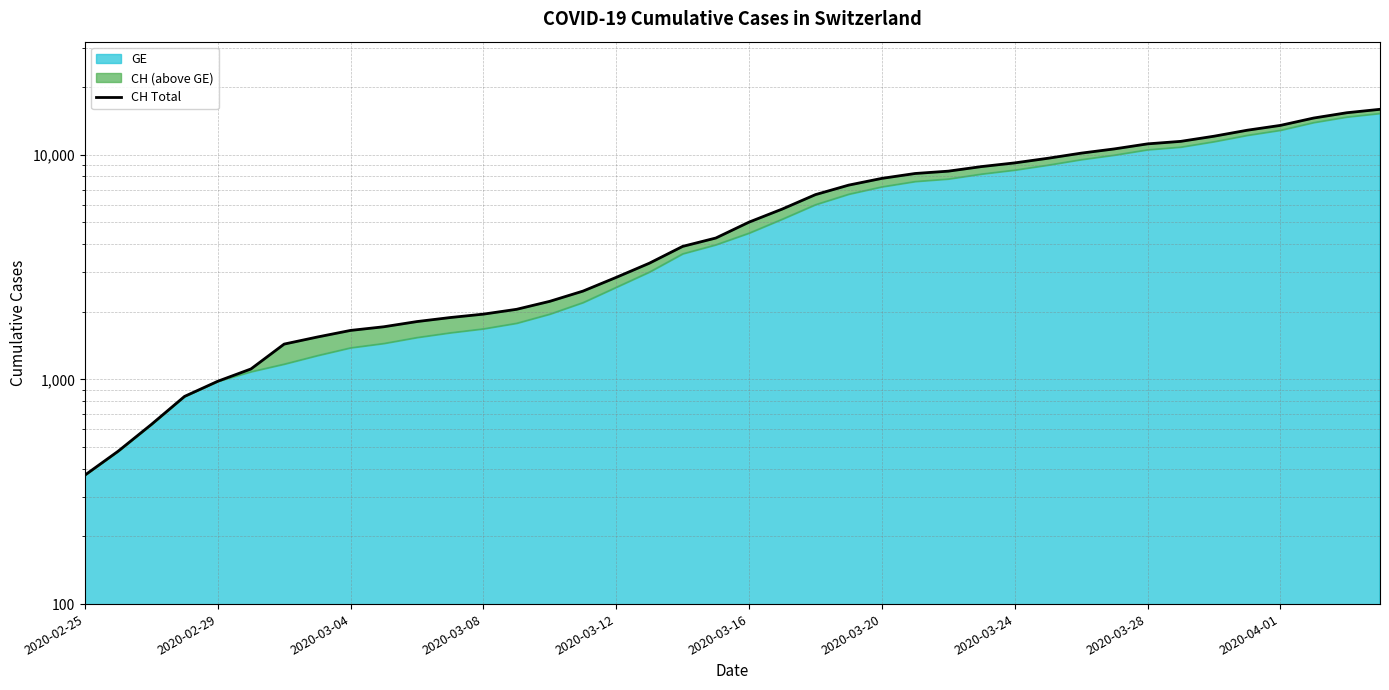

Is it true that the value at 2020-03-12 is 788?

False